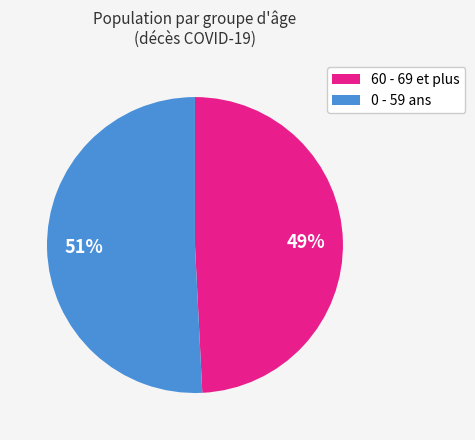

The 0 - 59 ans slice represents 51% of the pie. True or false?

True